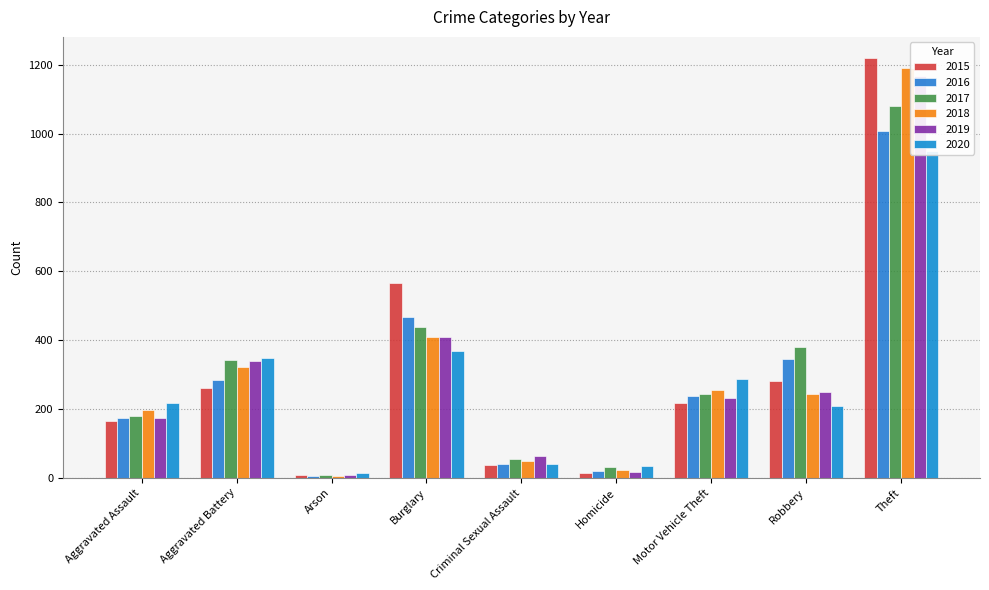

Reading left to right, transcribe all the data shown in this chart.

2015: 164	260	8	565	36	14	216	282	1220
2016: 173	284	6	466	40	19	237	346	1008
2017: 179	341	7	439	56	31	243	381	1080
2018: 196	321	6	410	48	22	255	243	1190
2019: 174	339	8	409	64	18	231	249	1168
2020: 217	348	13	368	39	33	288	208	950